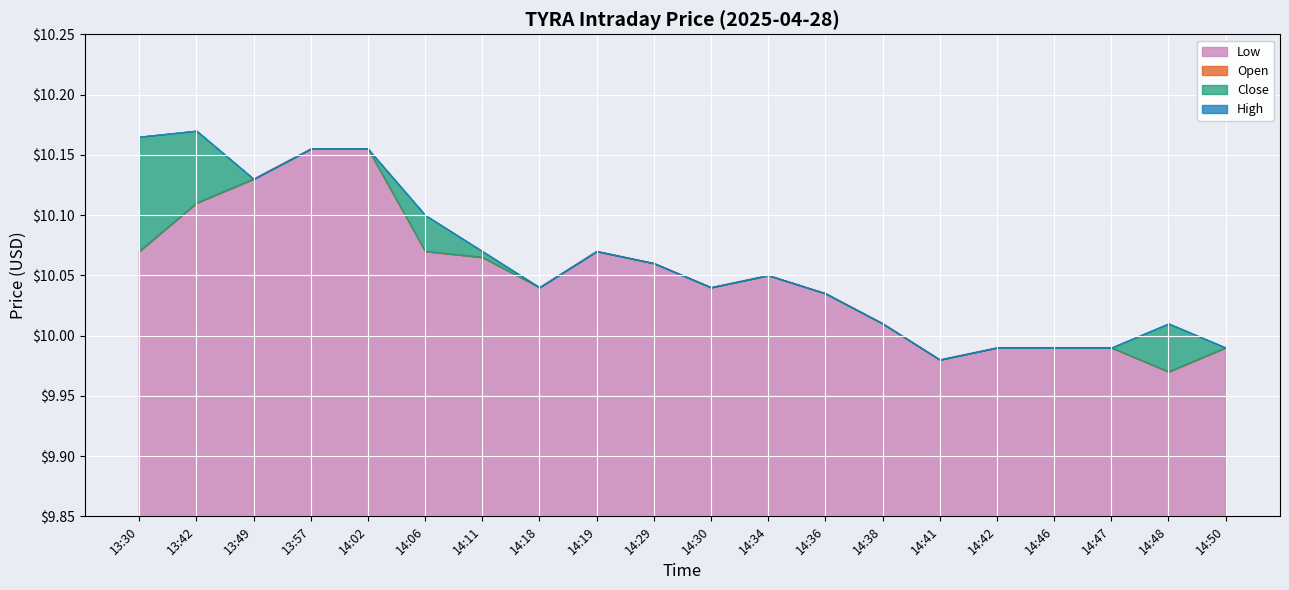

Rank the series by their average value, from highest to lowest.

High, Close, Open, Low